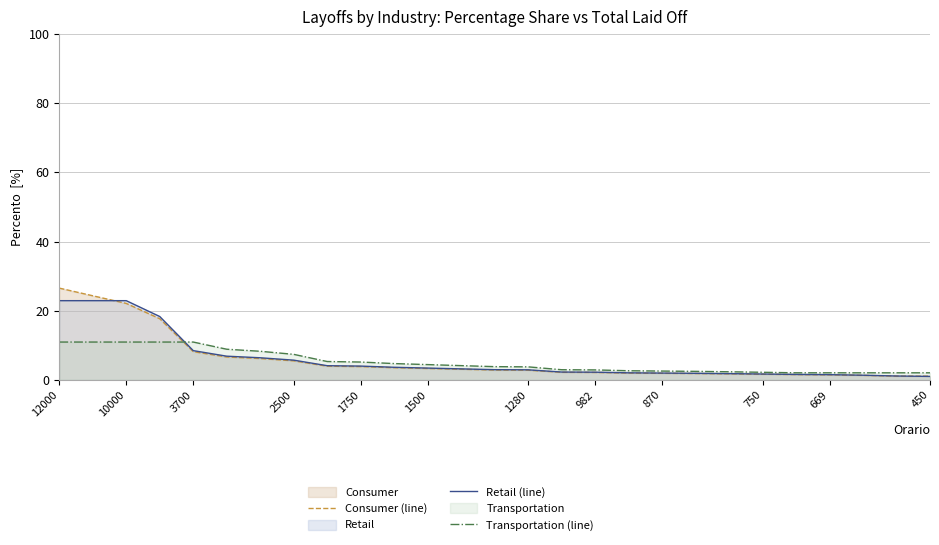

True or false: Retail (line) and Consumer (line) cross at least once.

True